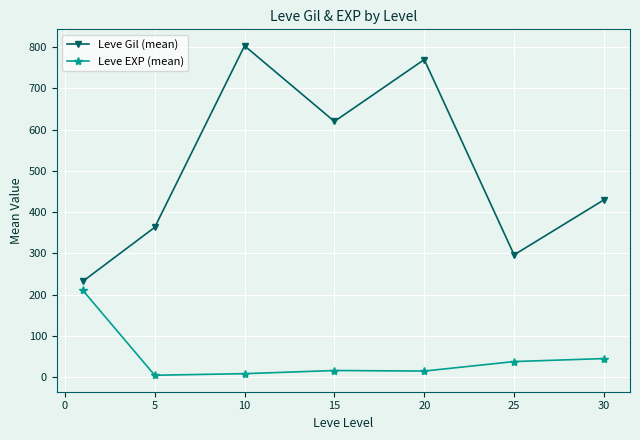

What are all the series names shown in the legend?

Leve Gil (mean), Leve EXP (mean)